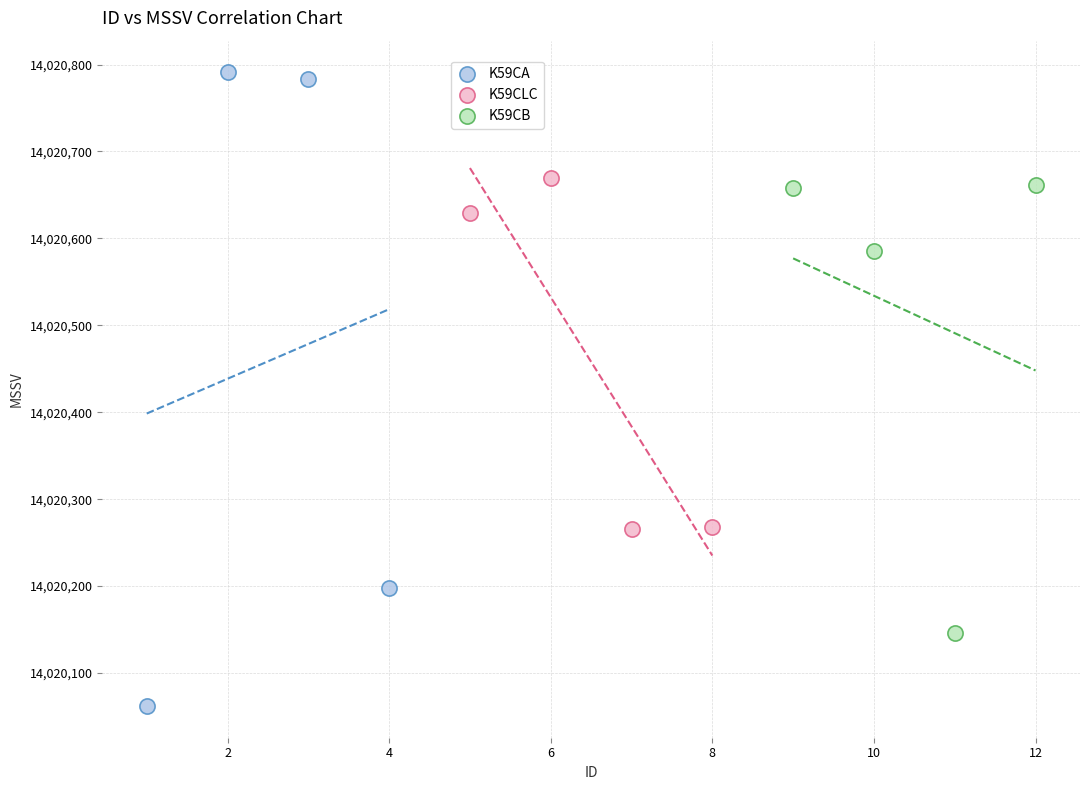

Which series reaches the maximum Y coordinate?

K59CA